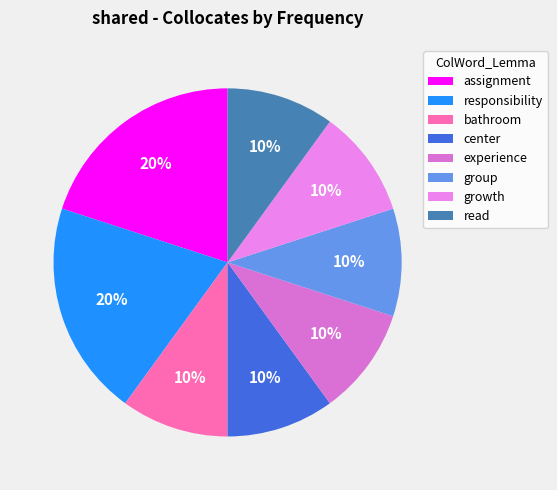

Do read and responsibility together represent more than half of the pie?

No